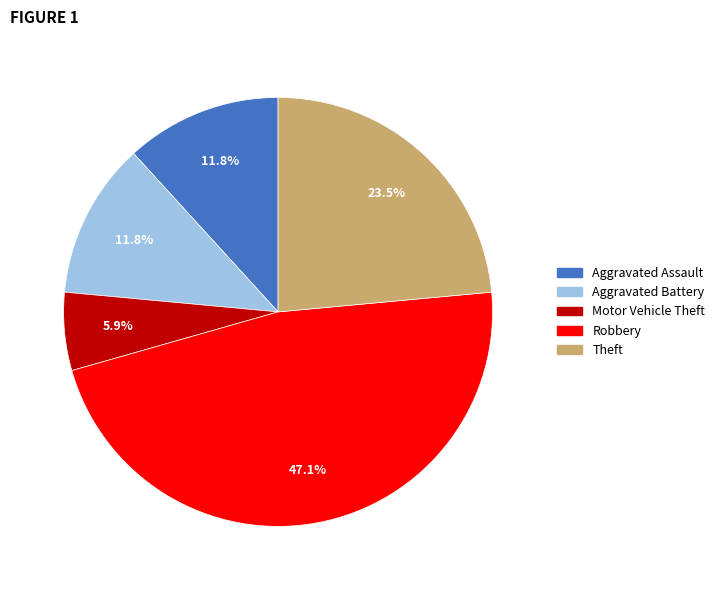

How much of the chart is everything except Theft?

76.5%